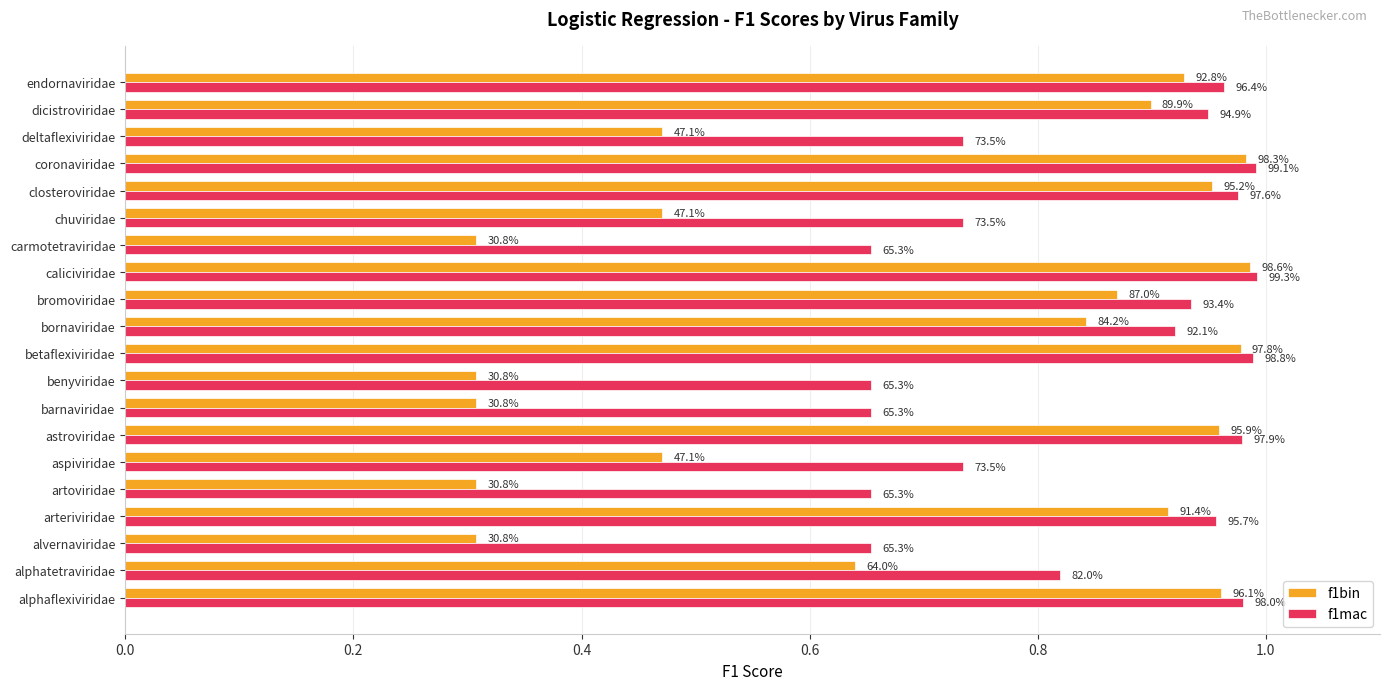

What are all the series names shown in the legend?

f1bin, f1mac